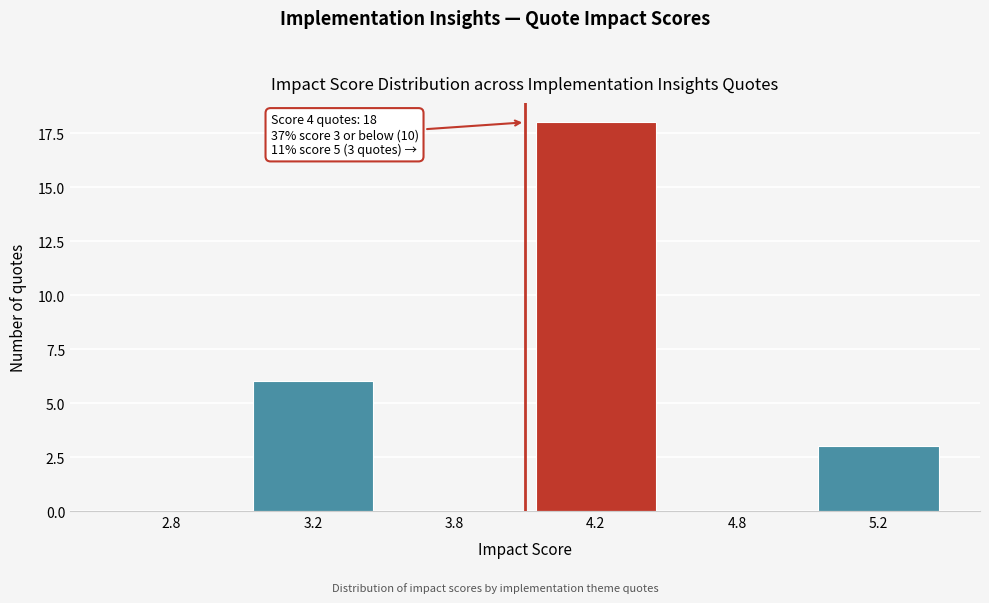

Reading right to left, extract all data points from this chart.

5.2=3	4.8=0	4.2=18	3.8=0	3.2=6	2.8=0